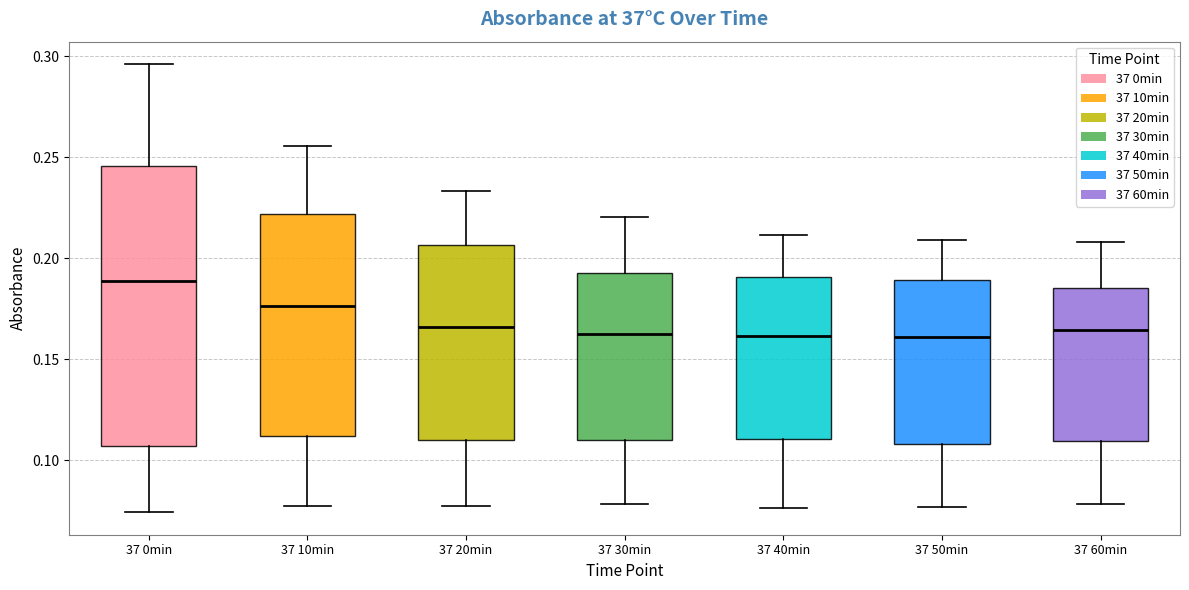

Which box has the highest median line?

37 0min